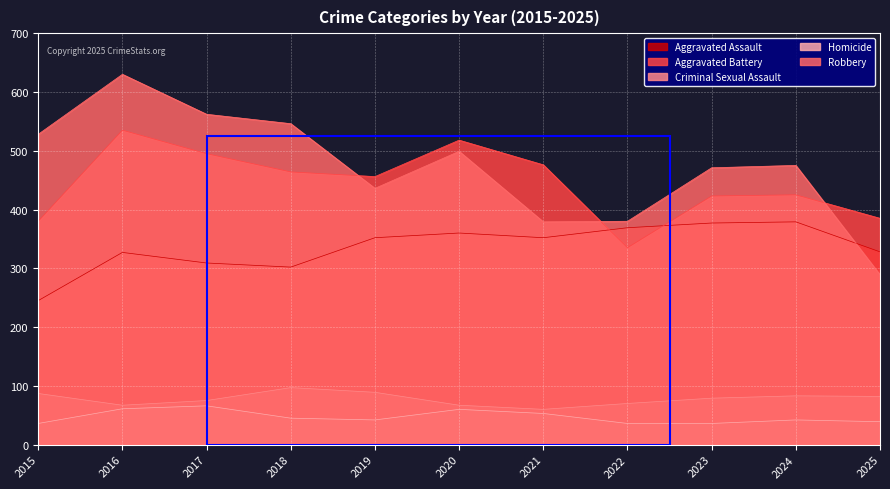

In Homicide, how many points are higher than both neighbors (excluding endpoints)?

3